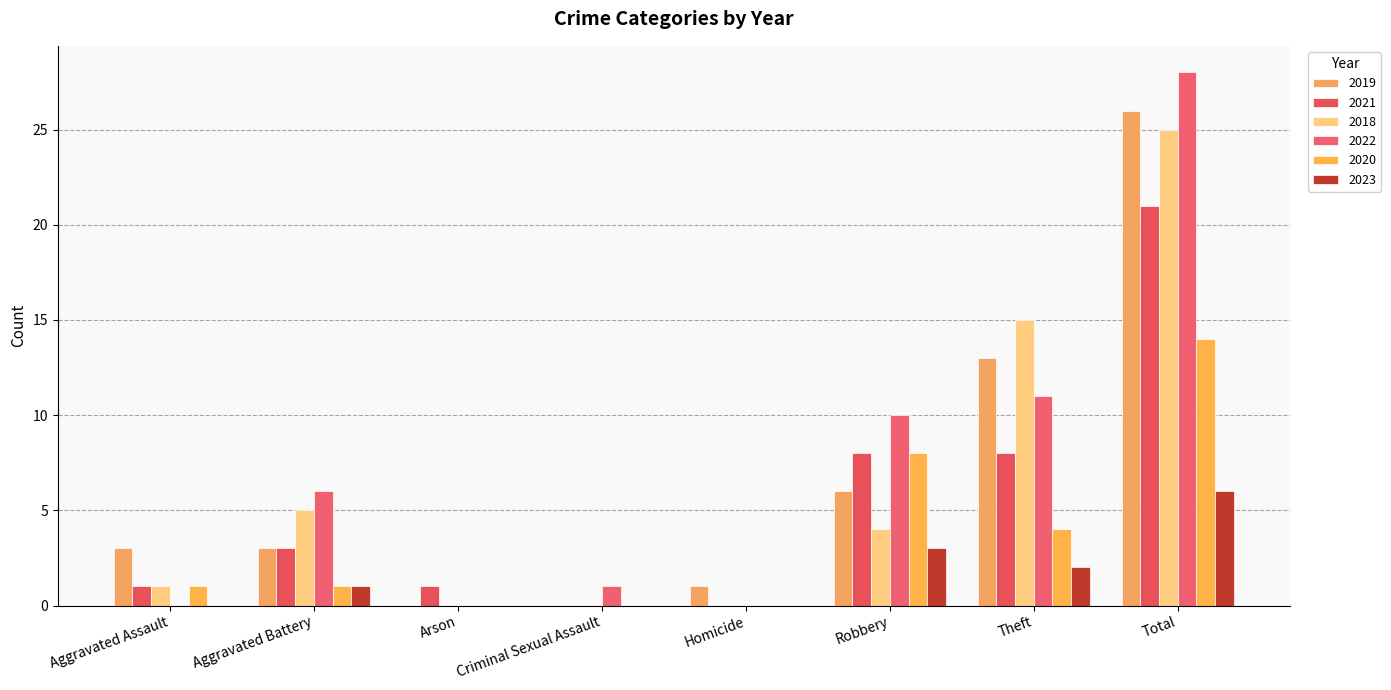

Which series has the largest total across all categories?

2022